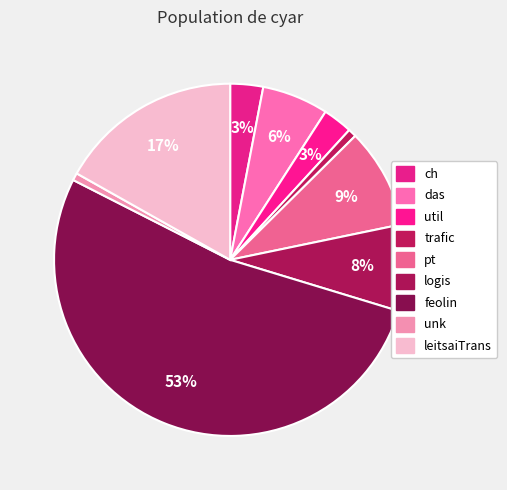

Combined, do util and leitsaiTrans account for over 50%?

No